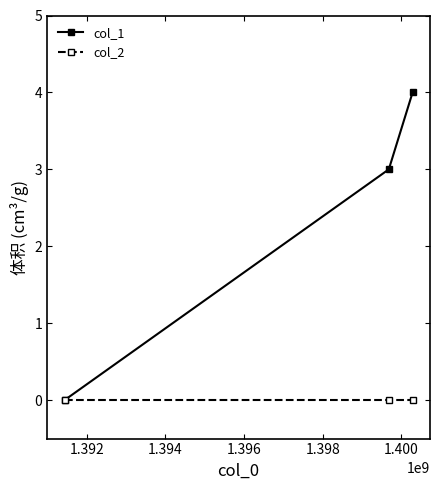

Which series has the largest range (max minus min)?

col_1